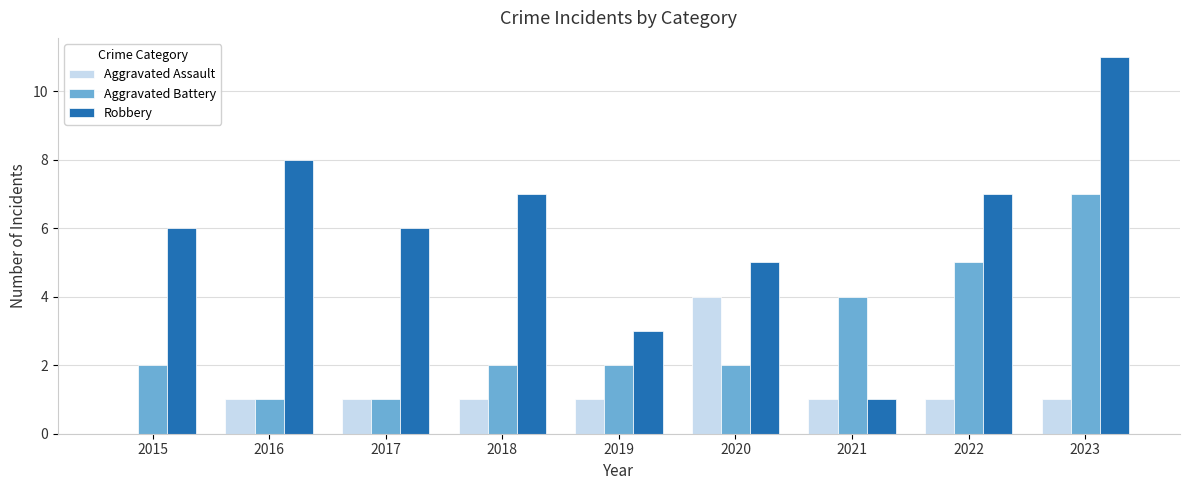

What are all the series names shown in the legend?

Aggravated Assault, Aggravated Battery, Robbery